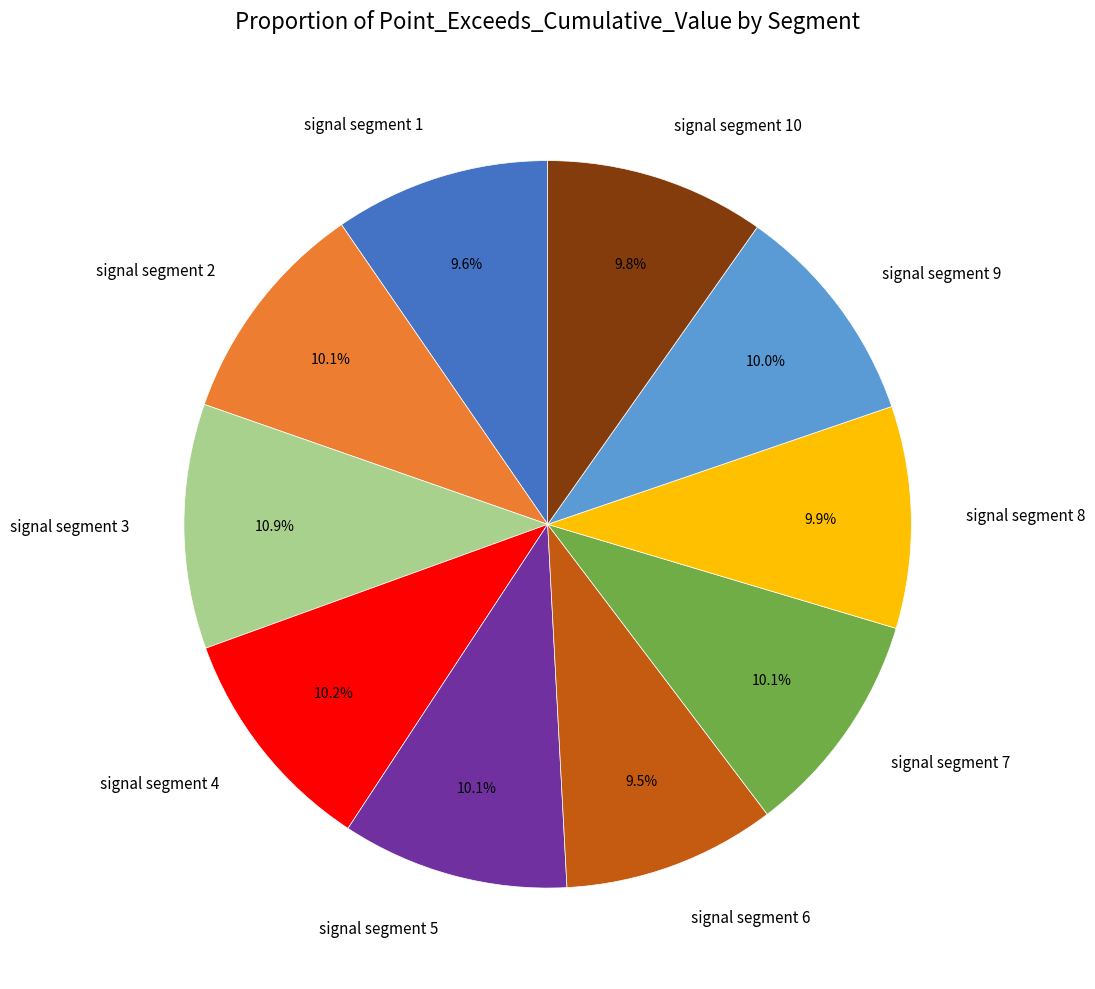

To the nearest percent, what is the difference between the largest and smallest slice percentages?

1%